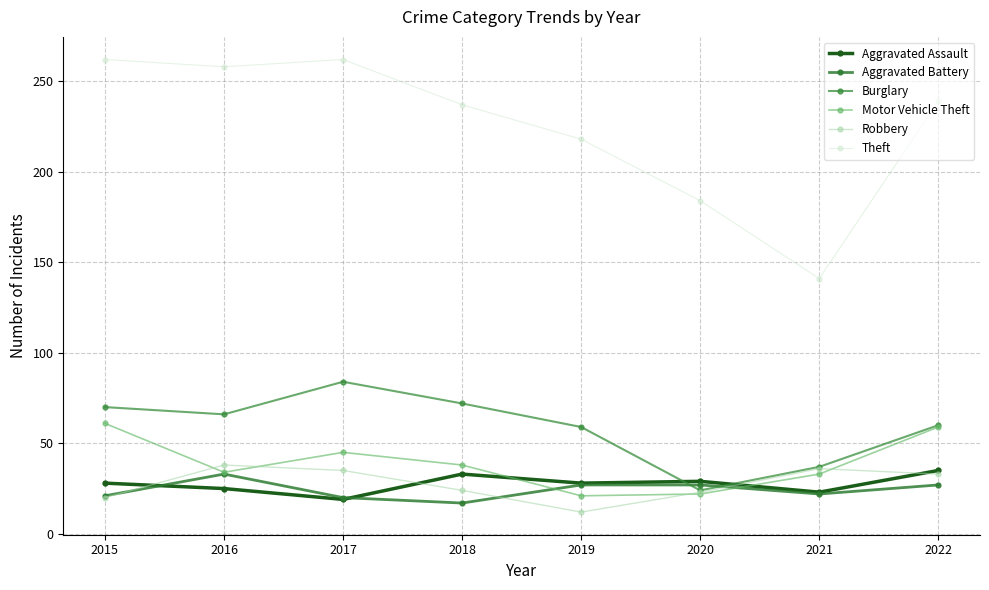

Count the number of data series in this chart.

6